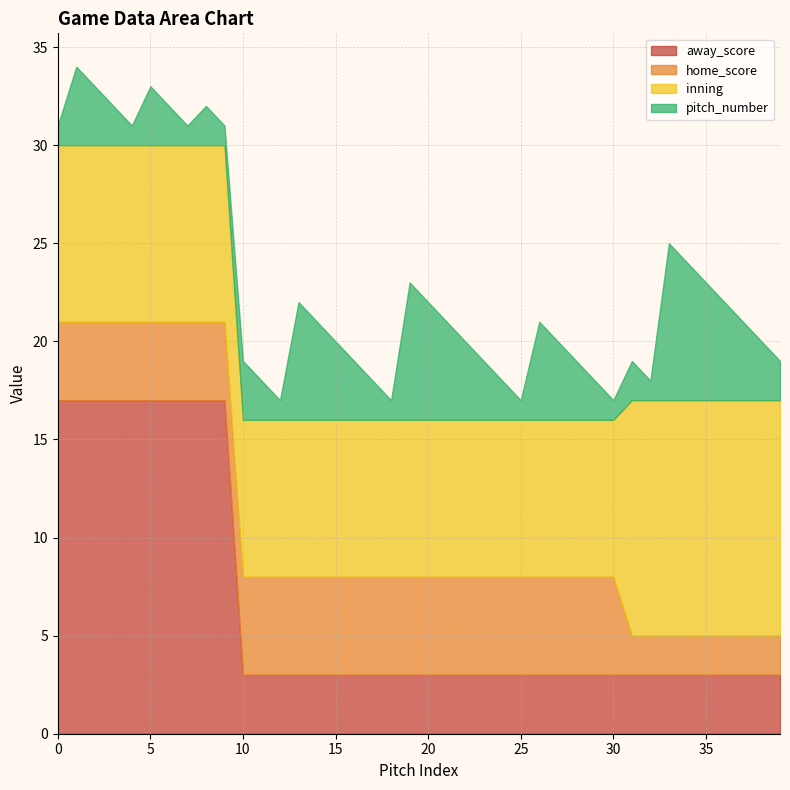

What is the maximum value for pitch_number?

8